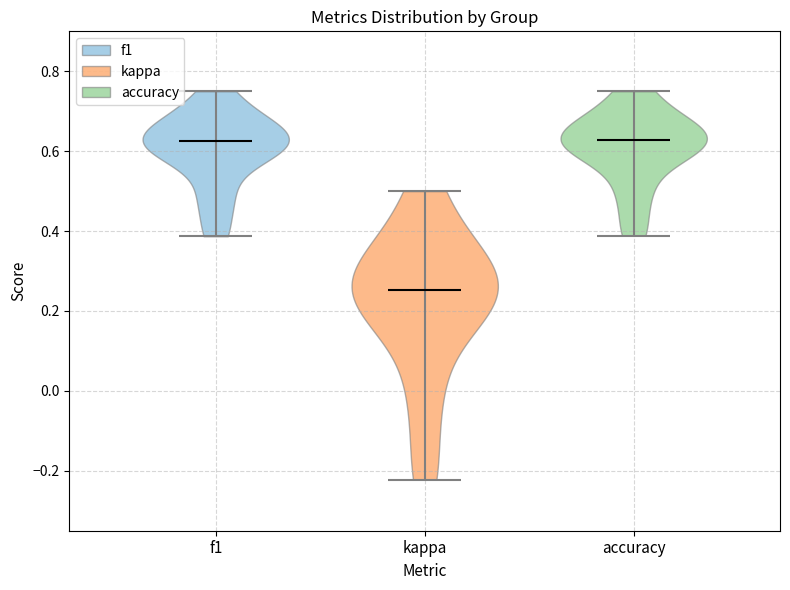

Reading left to right, read every violin against the y-axis: where its median line is, and the lowest and highest points it reaches. The values are not printed on the chart, so give them approximately, as read against the axis.

f1: median line 0.62, lowest point 0.38, highest point 0.76
kappa: median line 0.26, lowest point -0.22, highest point 0.50
accuracy: median line 0.62, lowest point 0.38, highest point 0.76